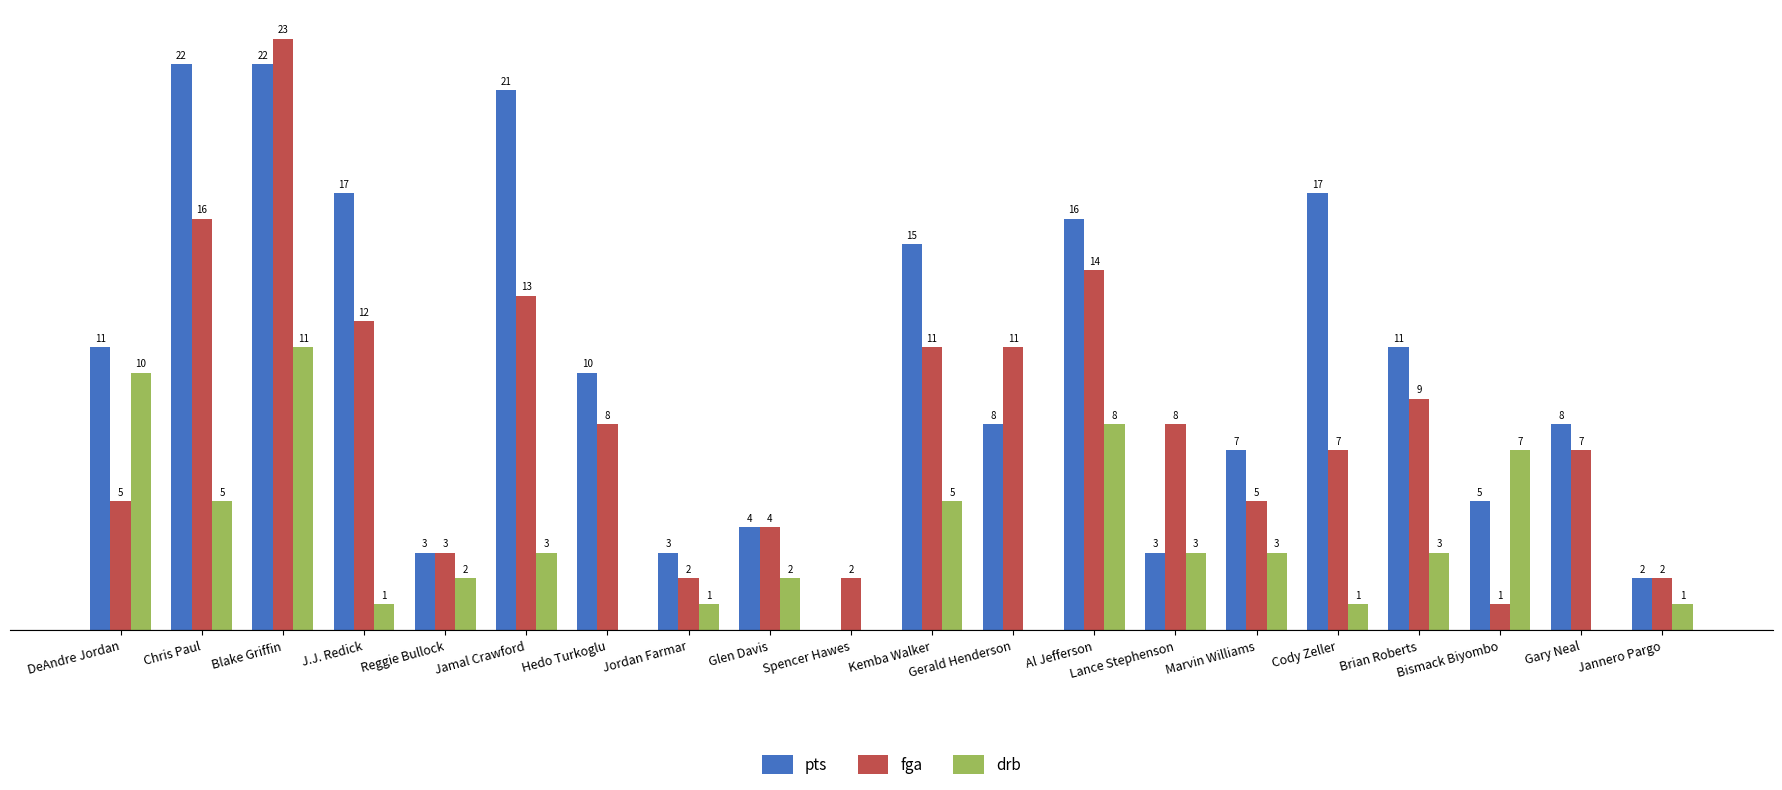

Which category has the highest value across all series?

Blake Griffin